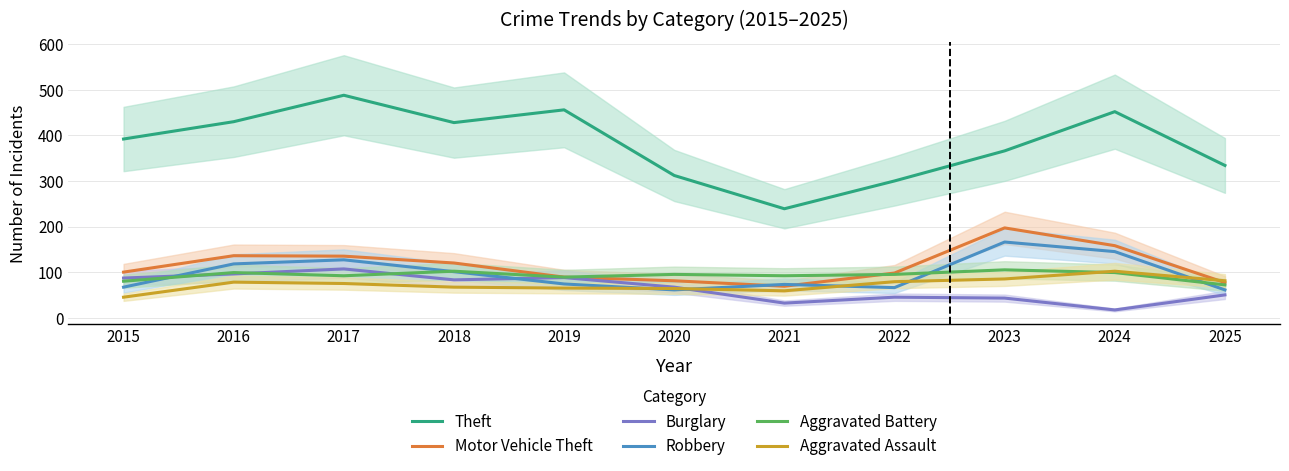

At which category does Theft reach its first local peak?

2017